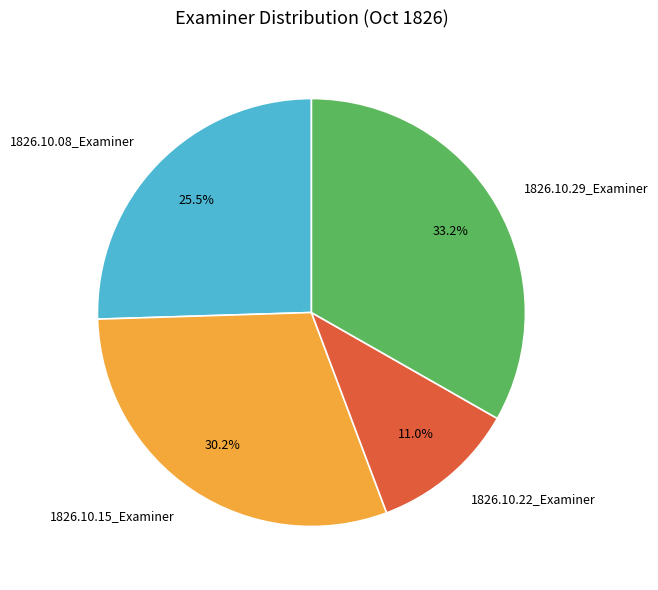

To the nearest percent, what is the combined percentage of 1826.10.29_Examiner and 1826.10.22_Examiner?

44%